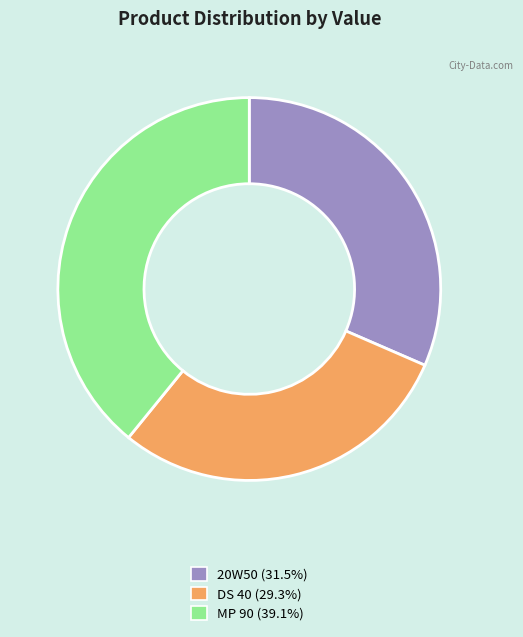

Rank the categories by value from lowest to highest.

DS 40, 20W50, MP 90